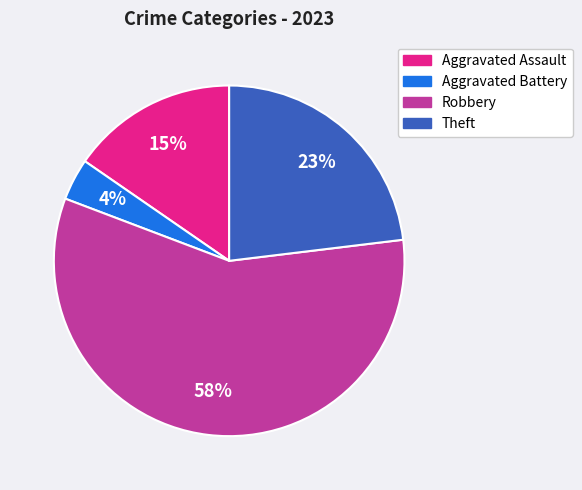

Do Theft and Robbery together represent more than half of the pie?

Yes